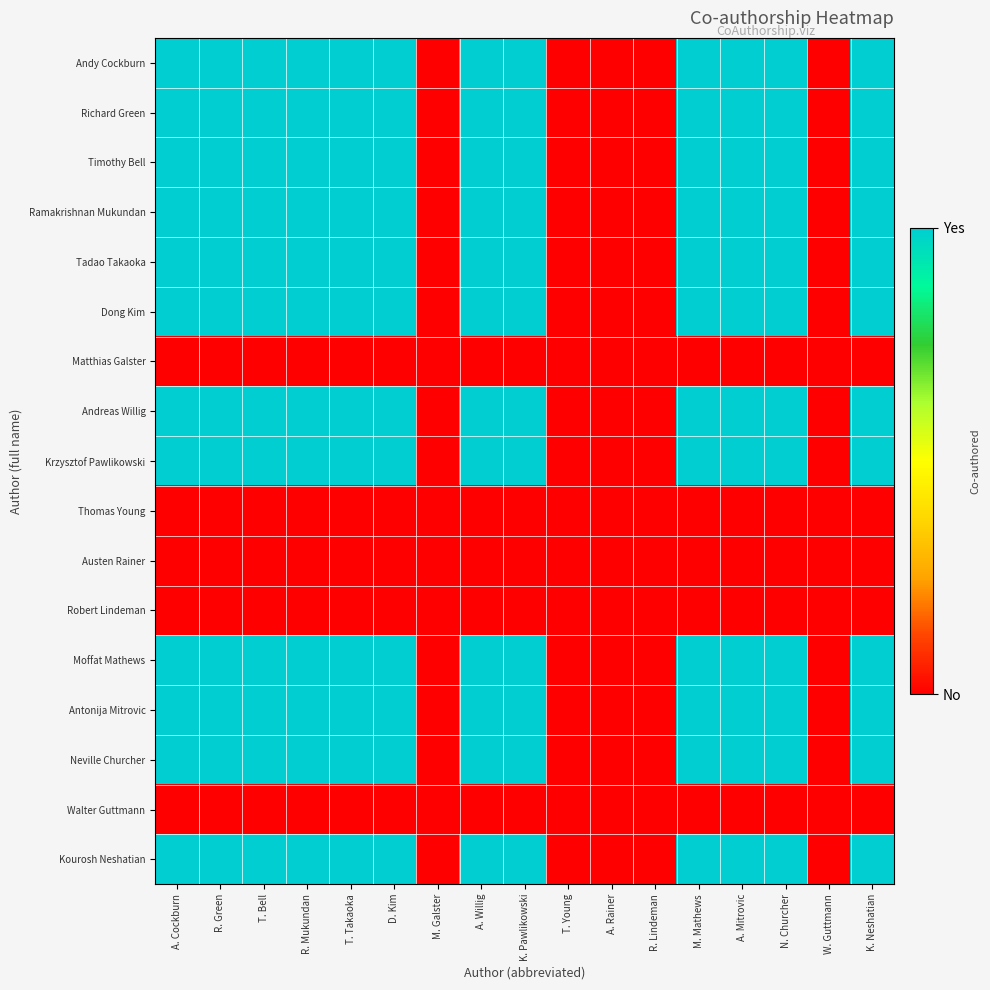

What is the spread (max minus min) of values at R. Green?

1